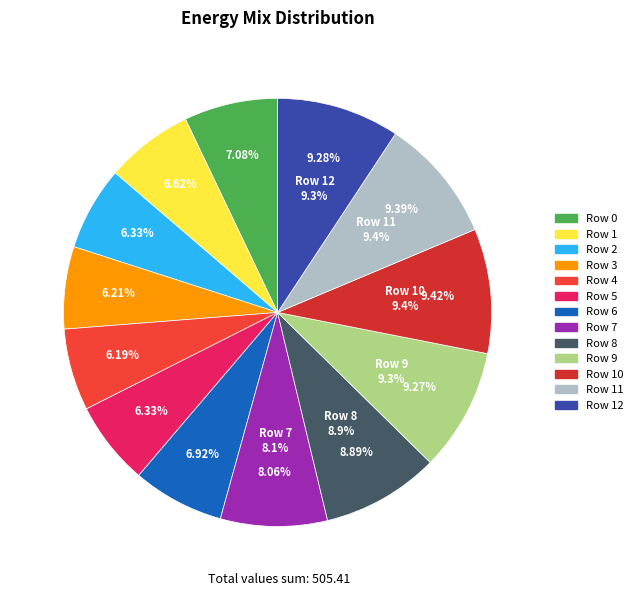

Does any single category account for the majority?

No